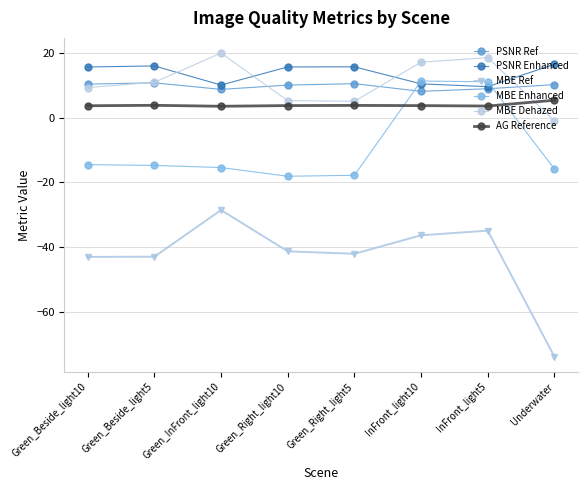

What is the difference between the MBE Enhanced values at InFront_light10 and InFront_light5?

0.2